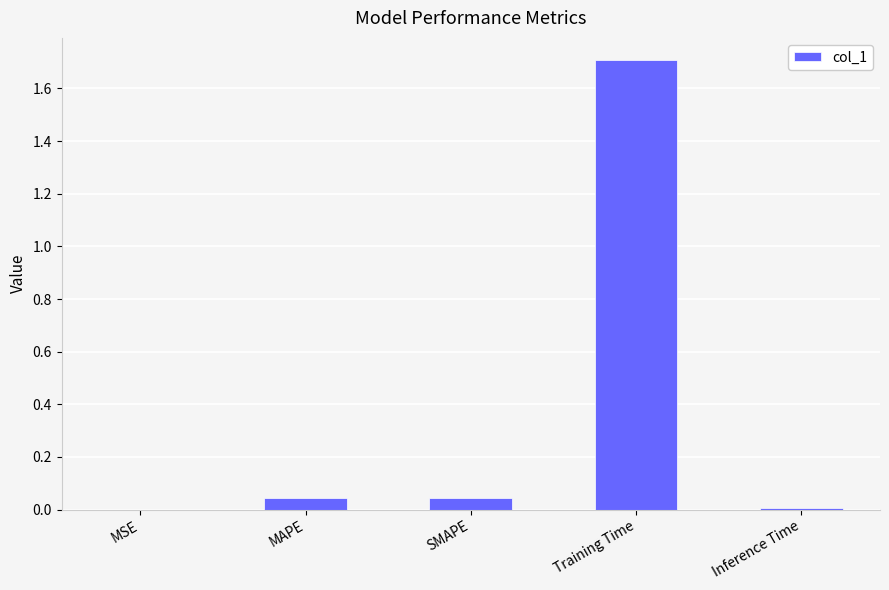

The value at SMAPE is 0.0. True or false?

True